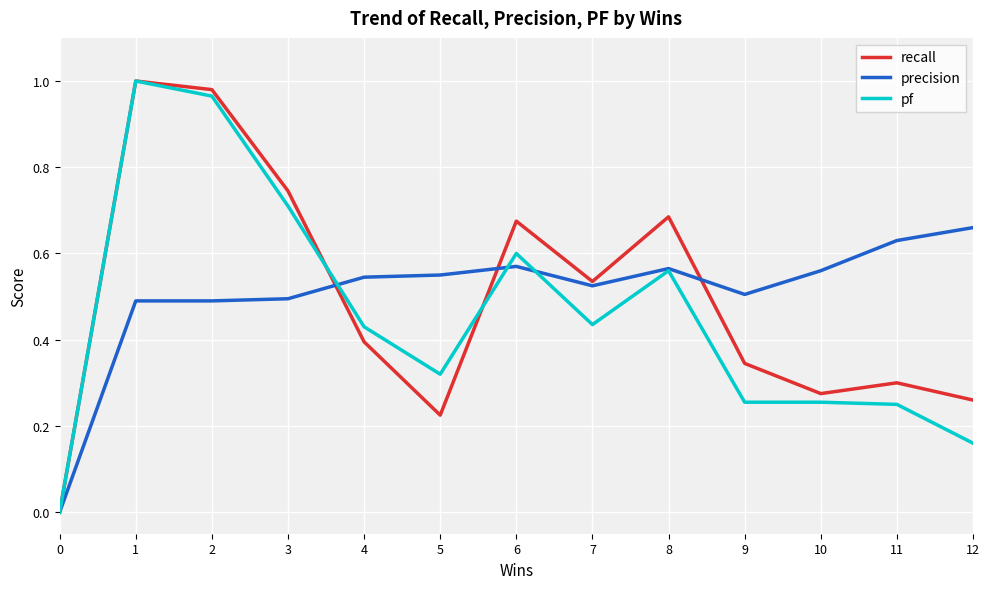

What is the total value across all series at 11?

1.2